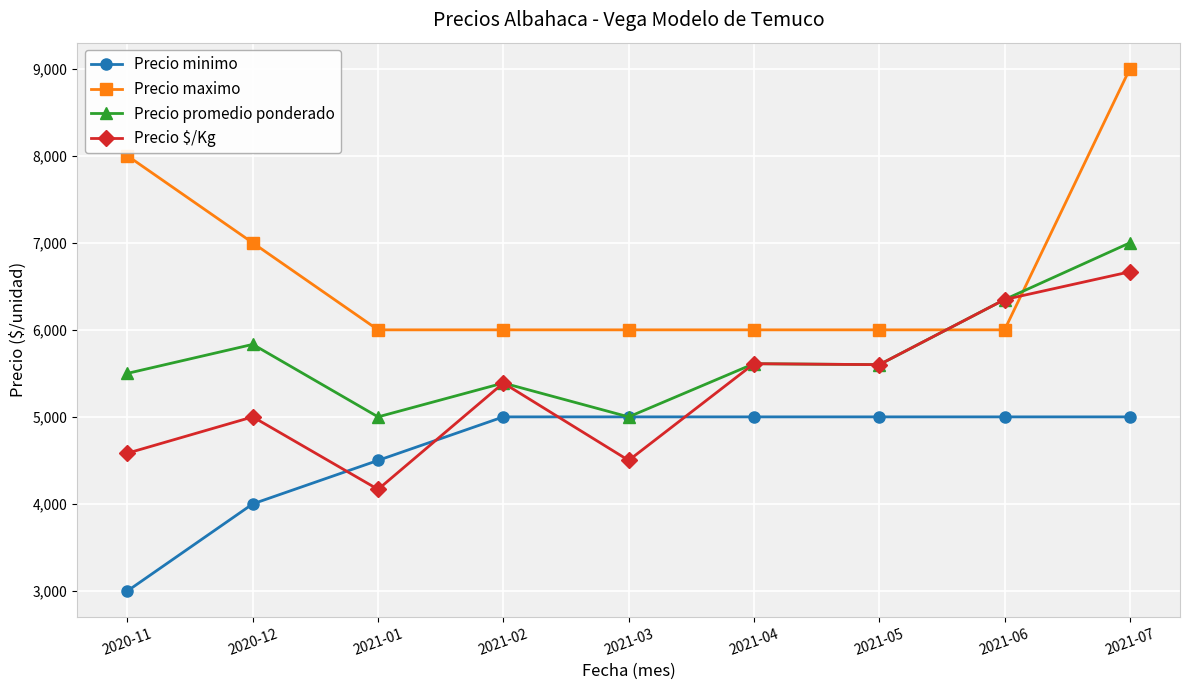

How many values in the Precio maximo series exceed 6000?

3